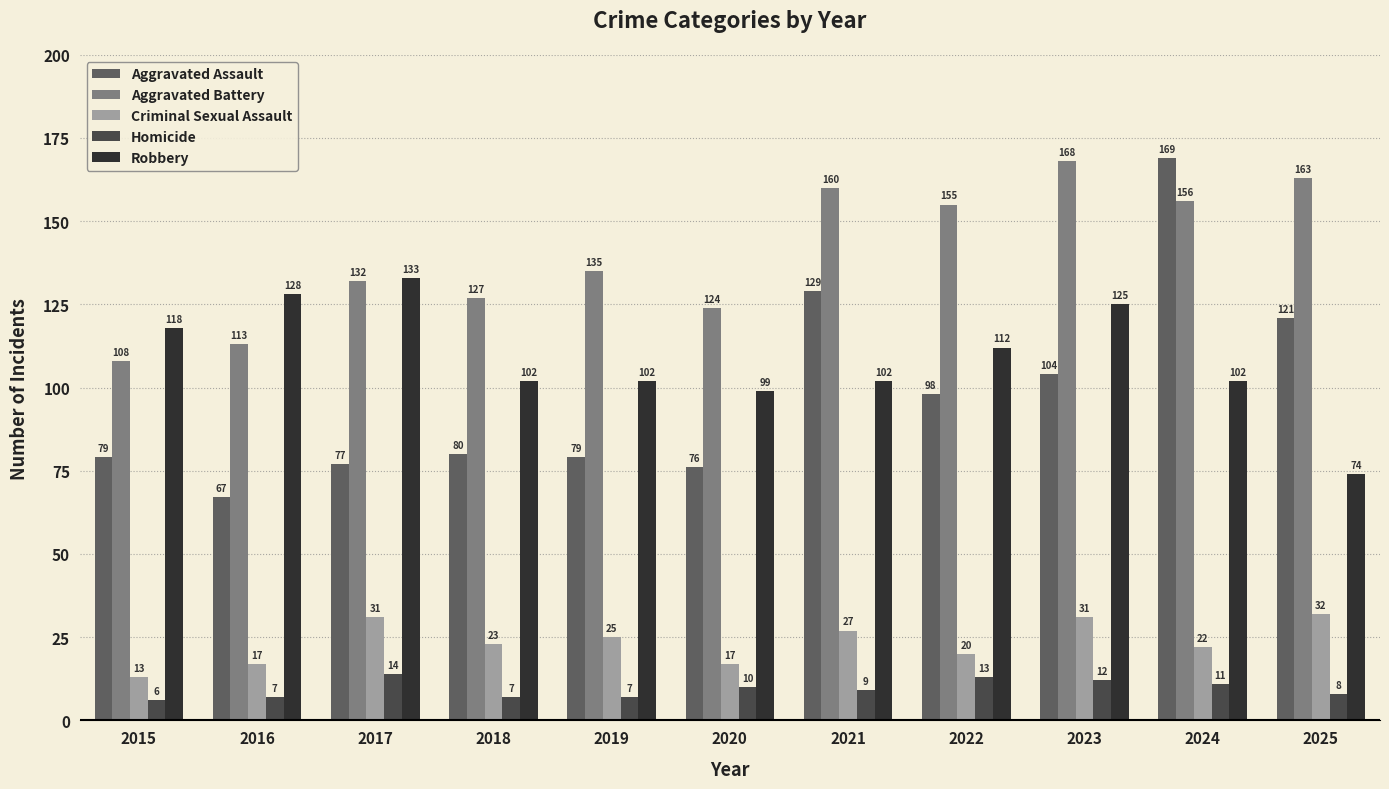

Reading right to left, extract all data points from this chart.

Aggravated Assault: 121	169	104	98	129	76	79	80	77	67	79
Aggravated Battery: 163	156	168	155	160	124	135	127	132	113	108
Criminal Sexual Assault: 32	22	31	20	27	17	25	23	31	17	13
Homicide: 8	11	12	13	9	10	7	7	14	7	6
Robbery: 74	102	125	112	102	99	102	102	133	128	118